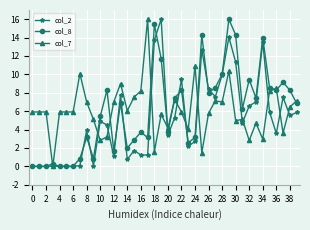

What is the maximum value shown in the chart?

16.0